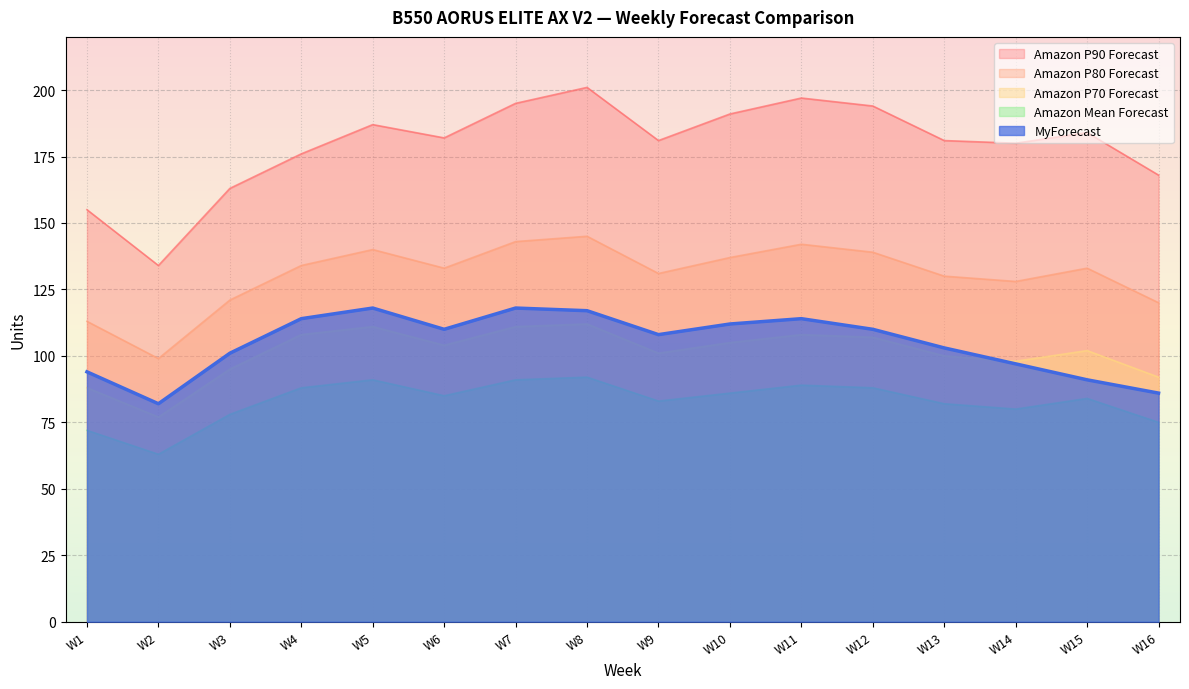

What are all the series names shown in the legend?

Amazon P90 Forecast, Amazon P80 Forecast, Amazon P70 Forecast, Amazon Mean Forecast, MyForecast